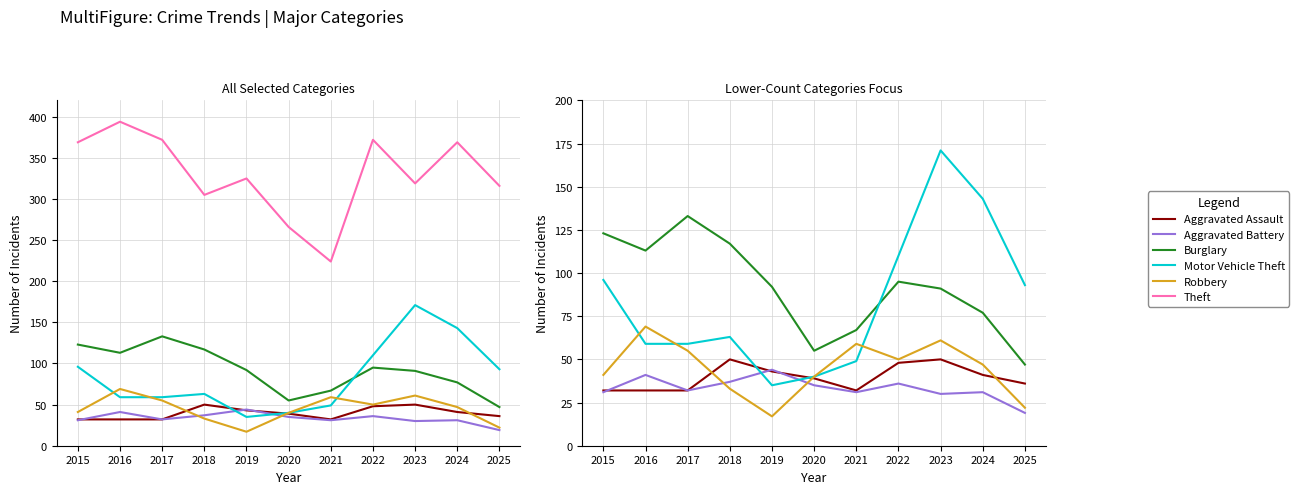

What is the sum of the Theft values at 2015 and 2024?

738